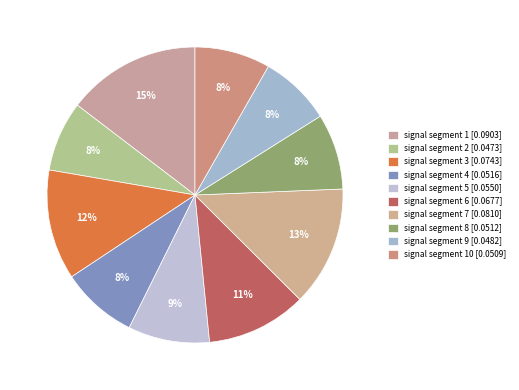

Count the number of slices in the pie.

10